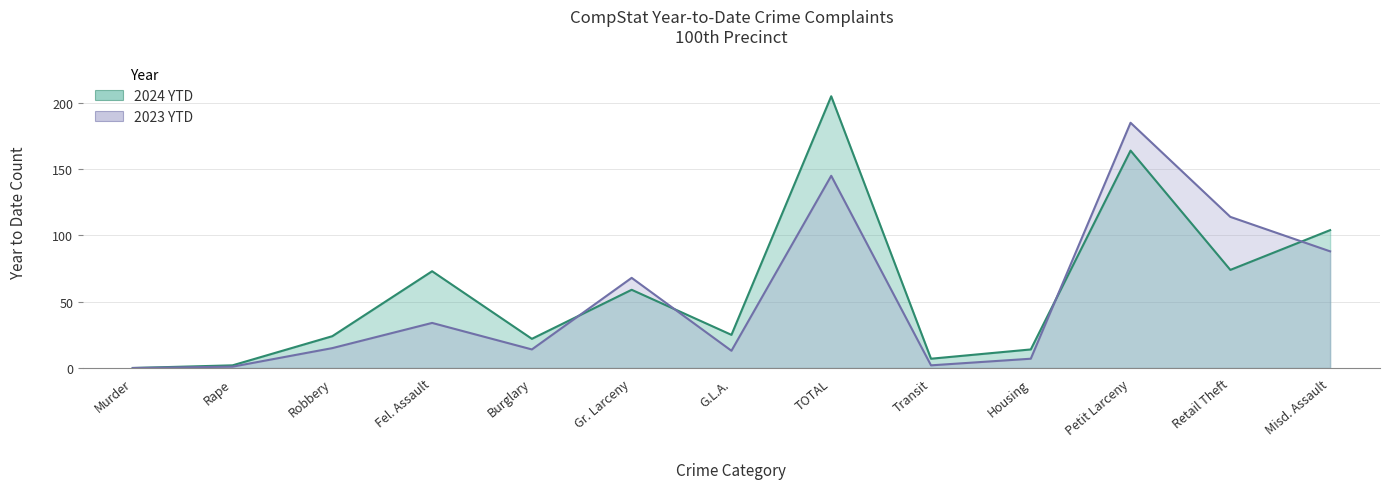

List the series in order of their peak value, highest first.

2024 YTD, 2023 YTD